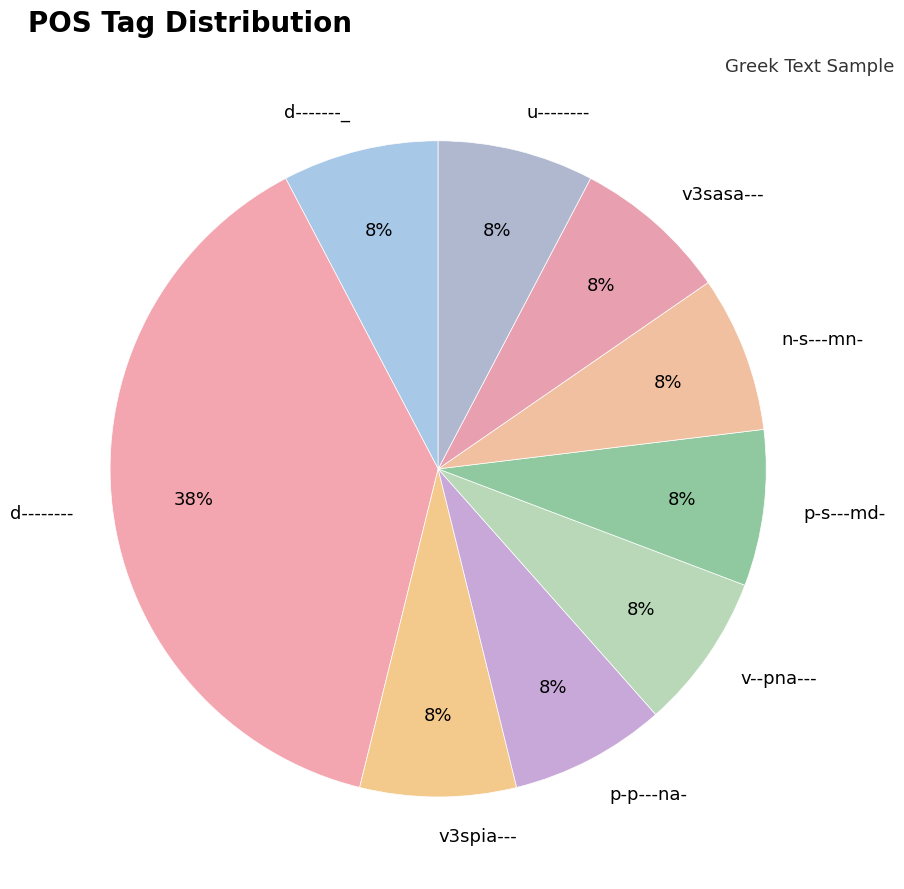

How many slices are in this pie chart?

9